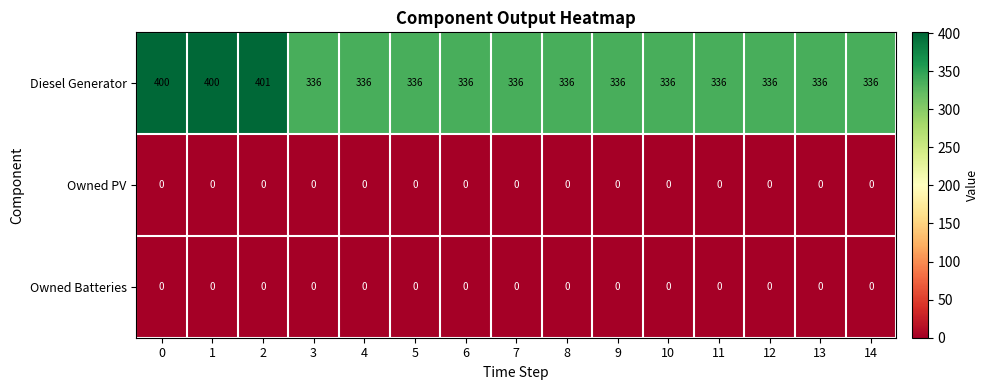

The value of Owned PV at 6 is 0. True or false?

True